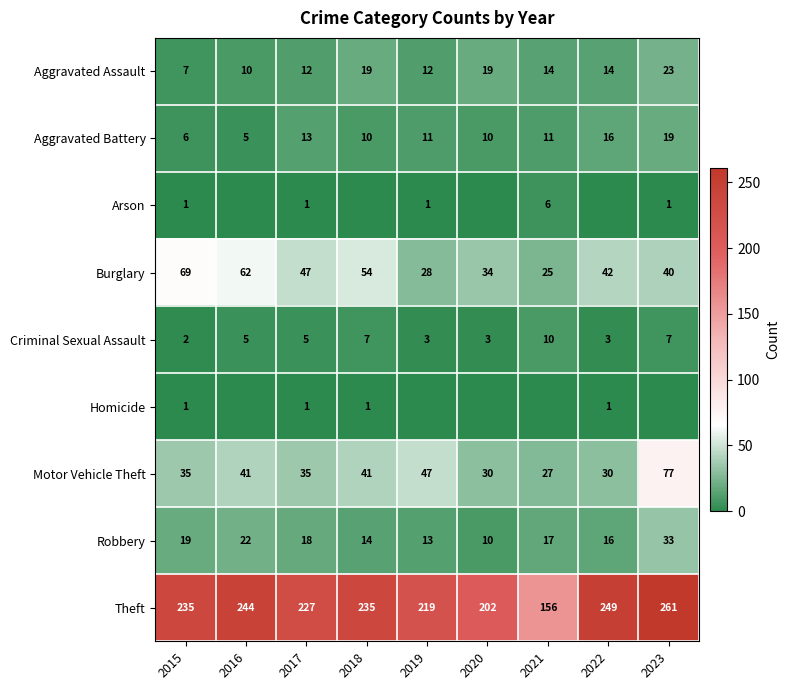

What is the average value of the Aggravated Battery series?

11